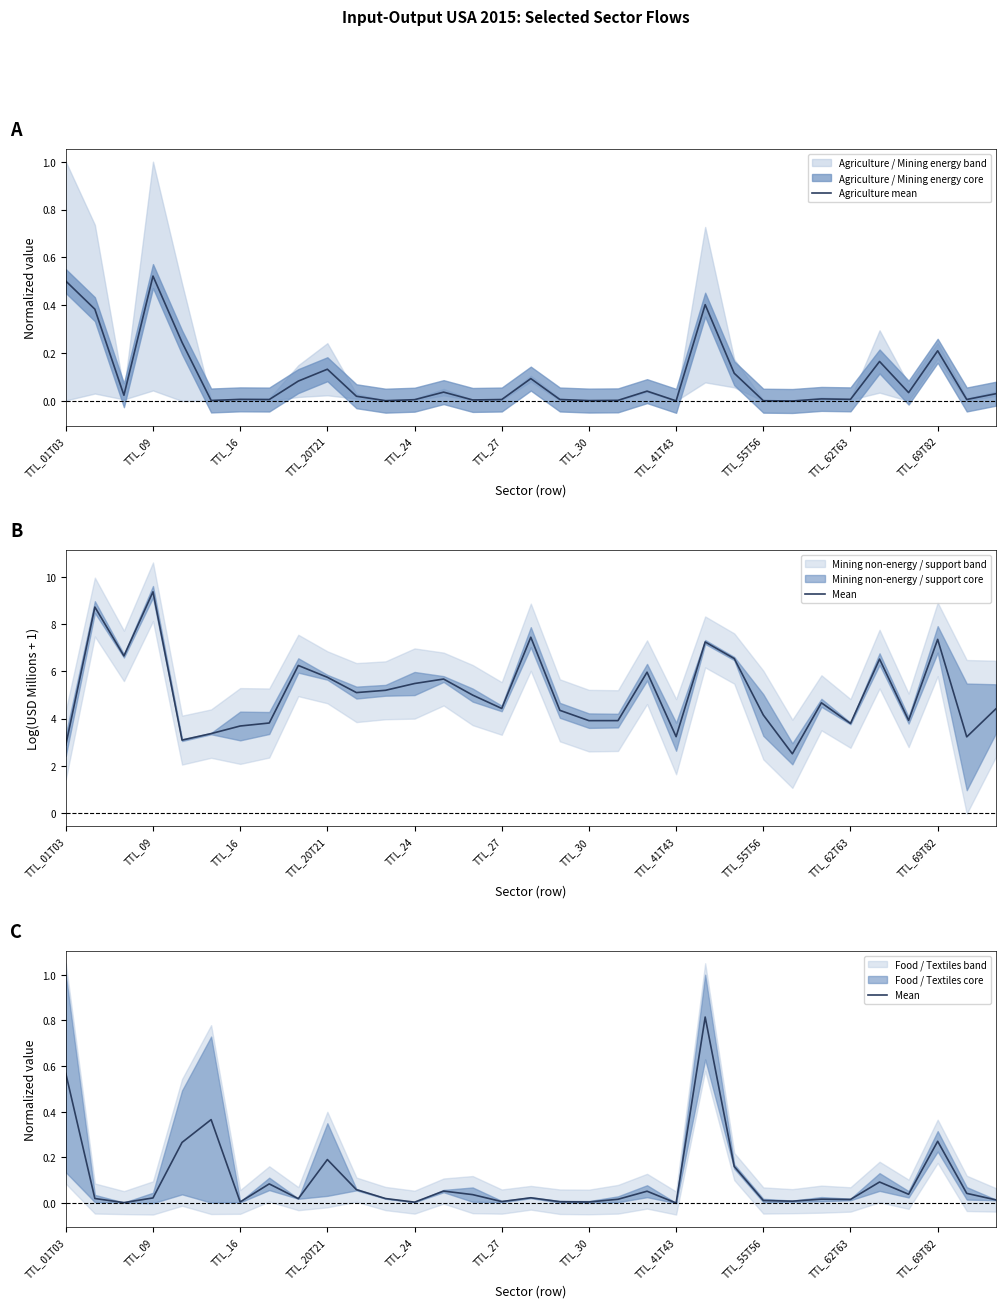

Is it true that Agriculture mean equals 0.0 at 26?

True